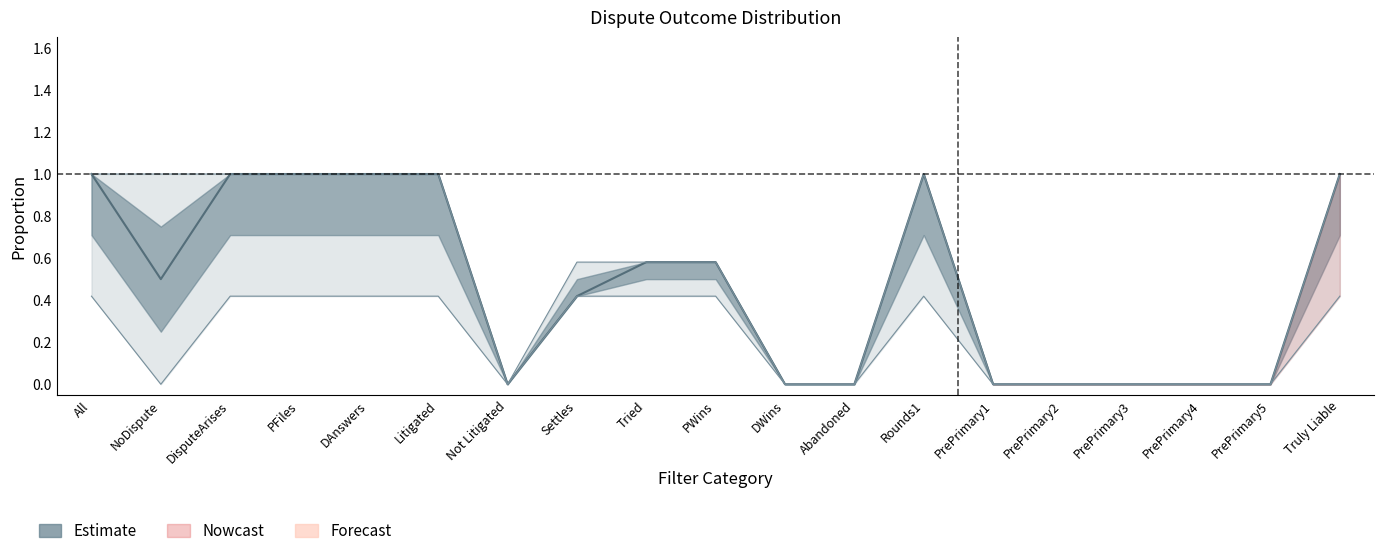

What position from the right is All?

19